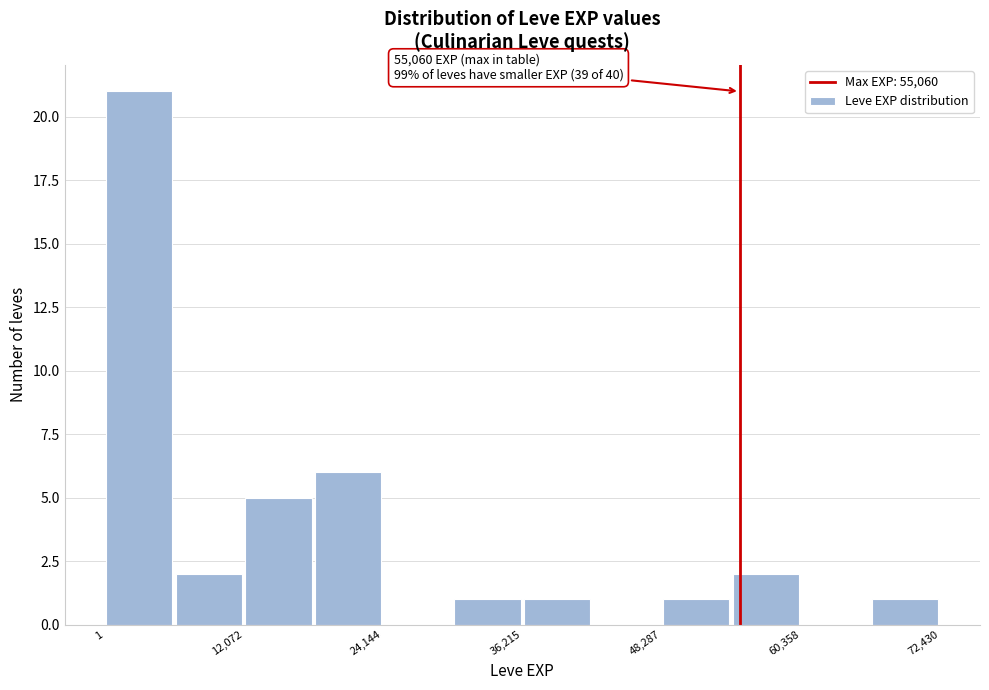

Read against the x-axis, roughly where is the centre of the tallest bar?

4000